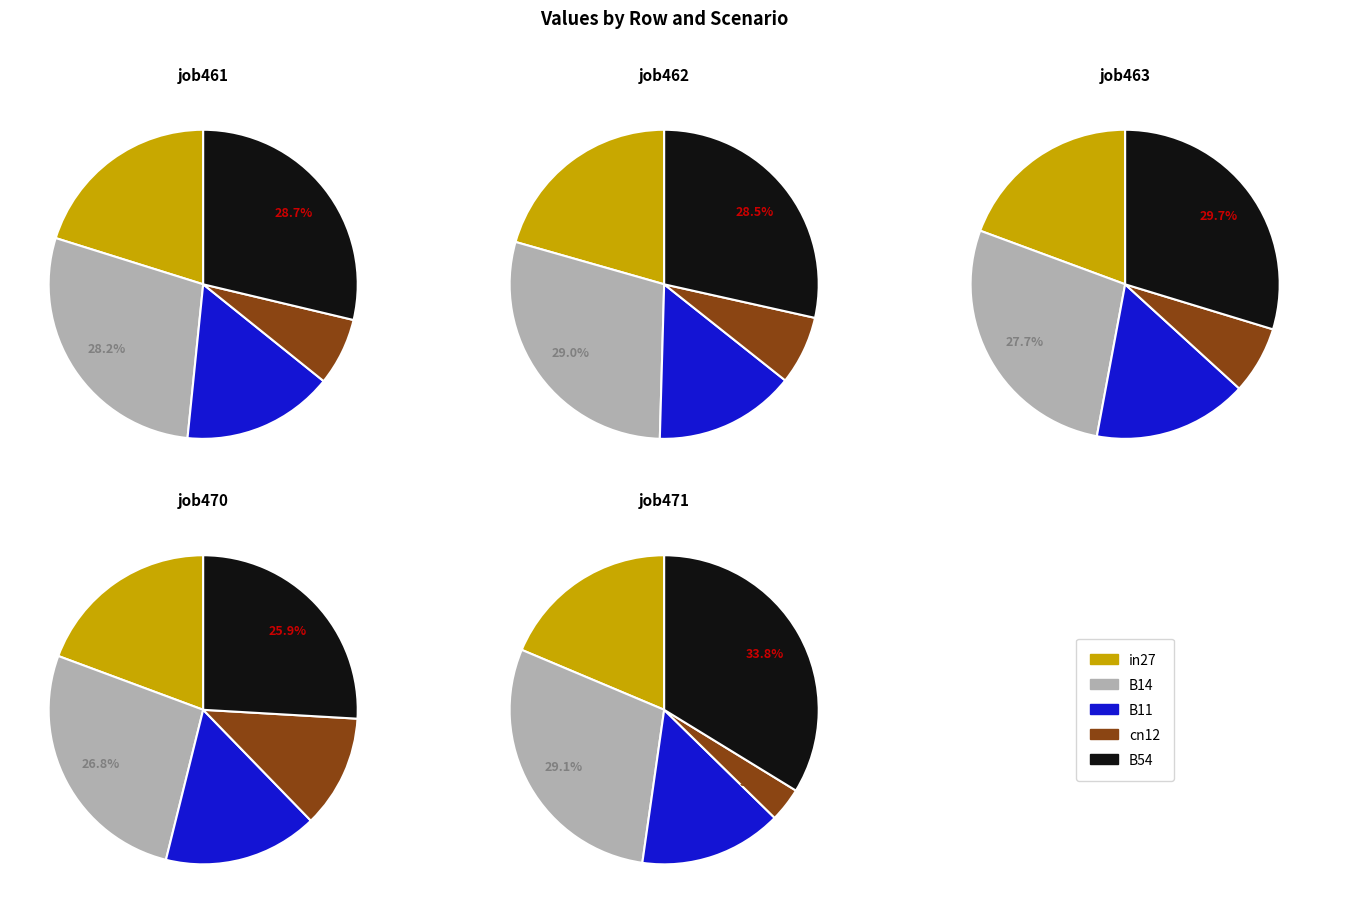

Is it true that B54 is 35% of the pie?

False